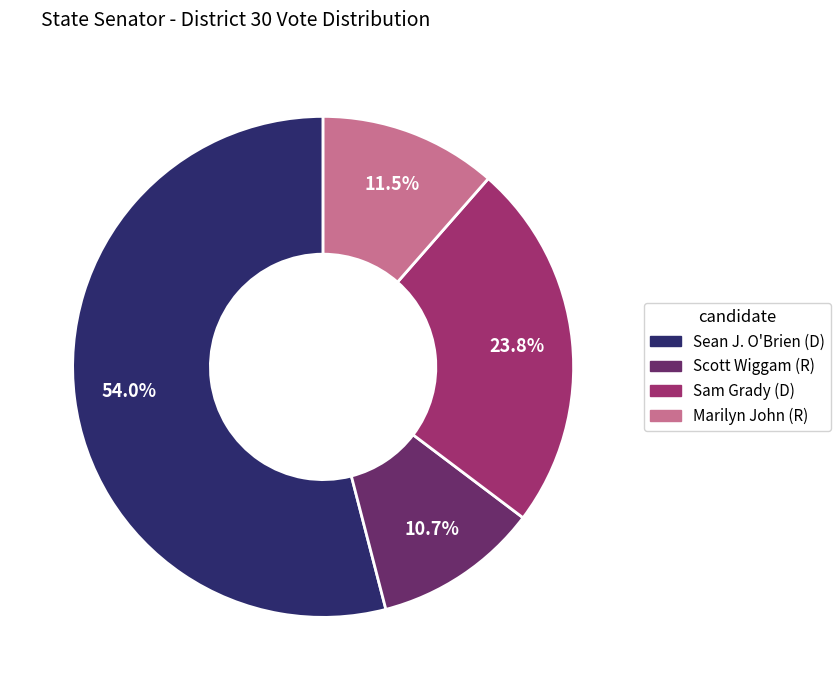

Is Sean J. O'Brien (D) the majority of the pie?

Yes